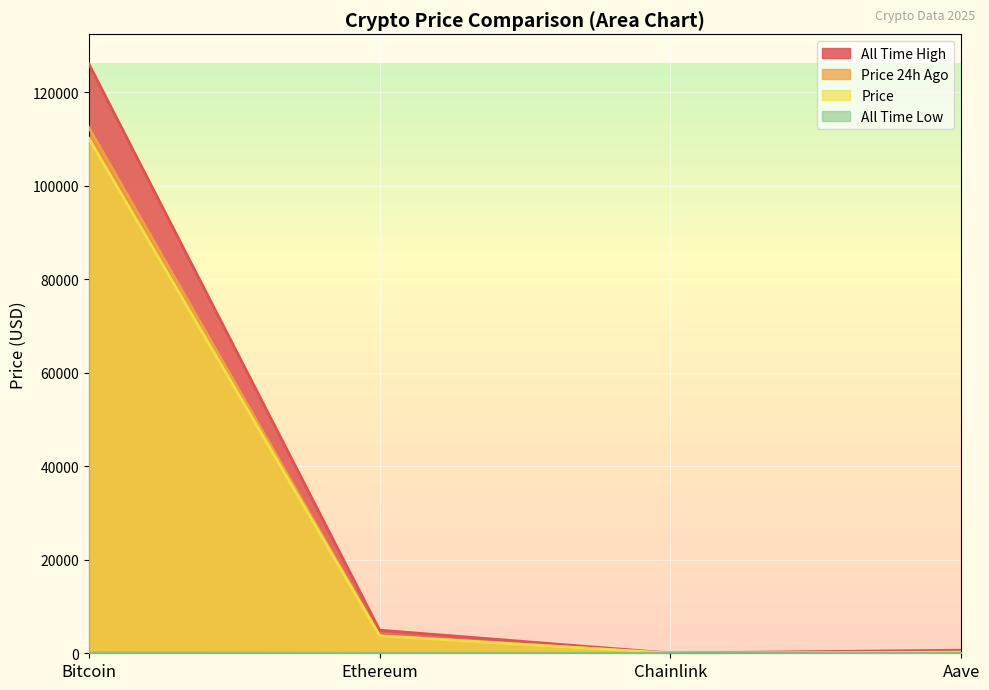

What value does the price24hAgo series have at Ethereum?

3792.6